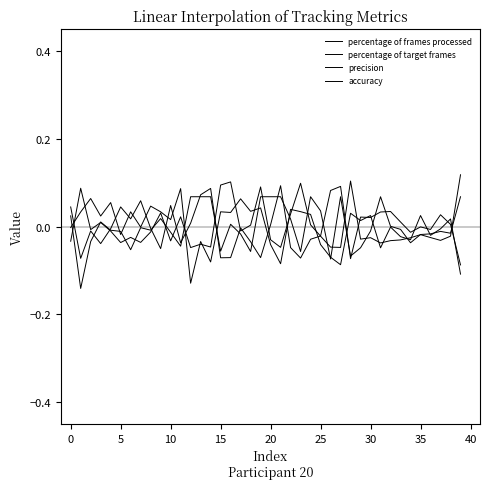

Is this an area chart (filled region under the line)?

No